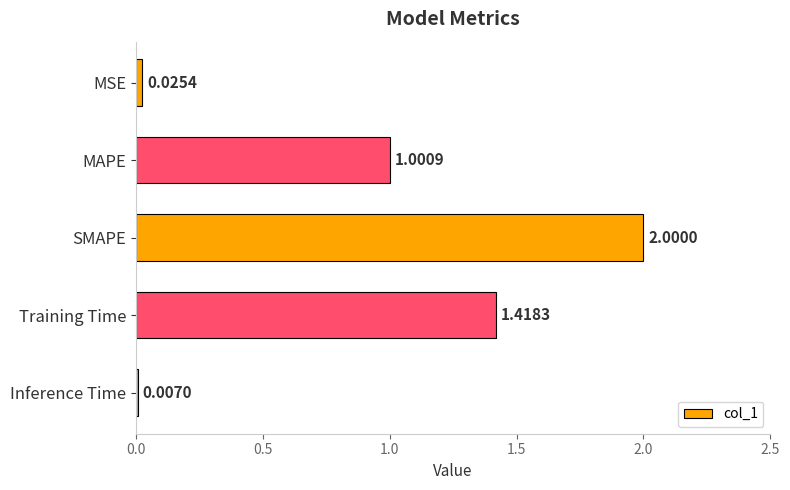

Where is the data nearest to the value 1?

MAPE